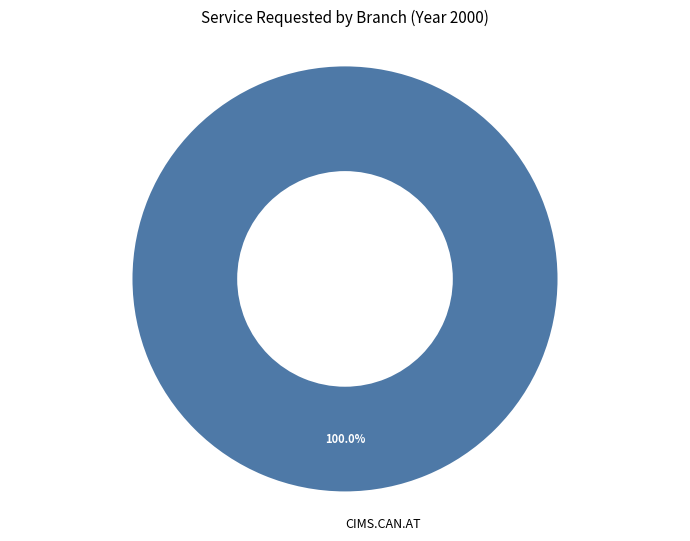

Rank the categories by value from lowest to highest.

CIMS.CAN.AT